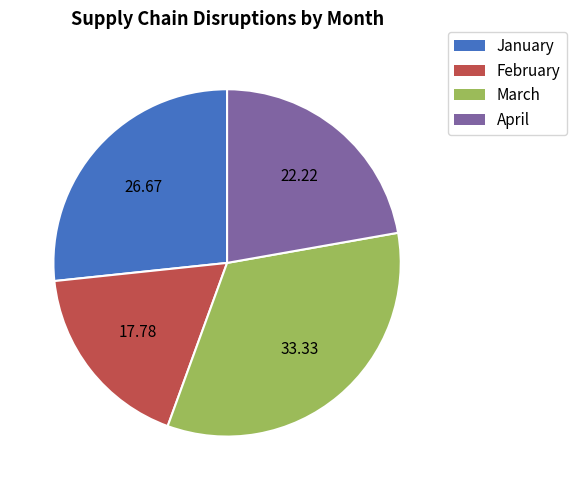

Combined, do April and January account for over 50%?

No